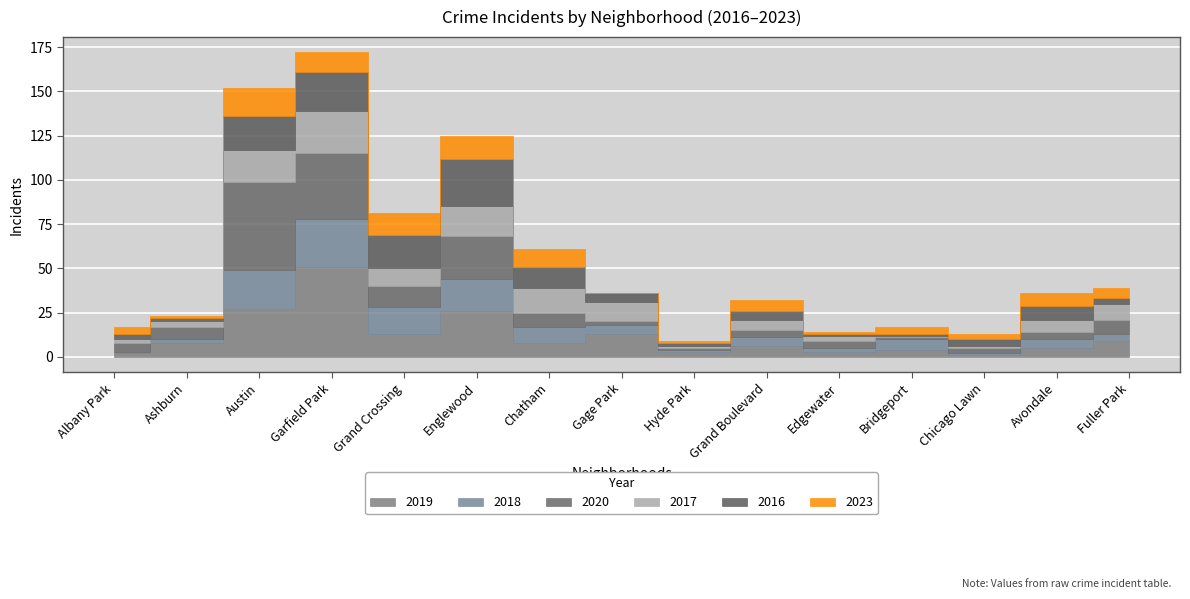

True or false: 2020 and 2017 intersect in this chart.

True